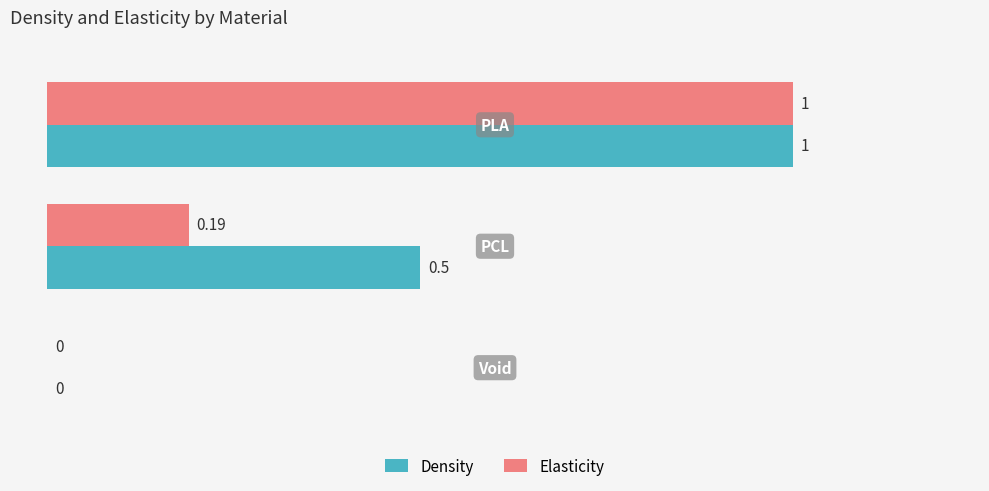

Count the Density values in the range 0 to 1.

3